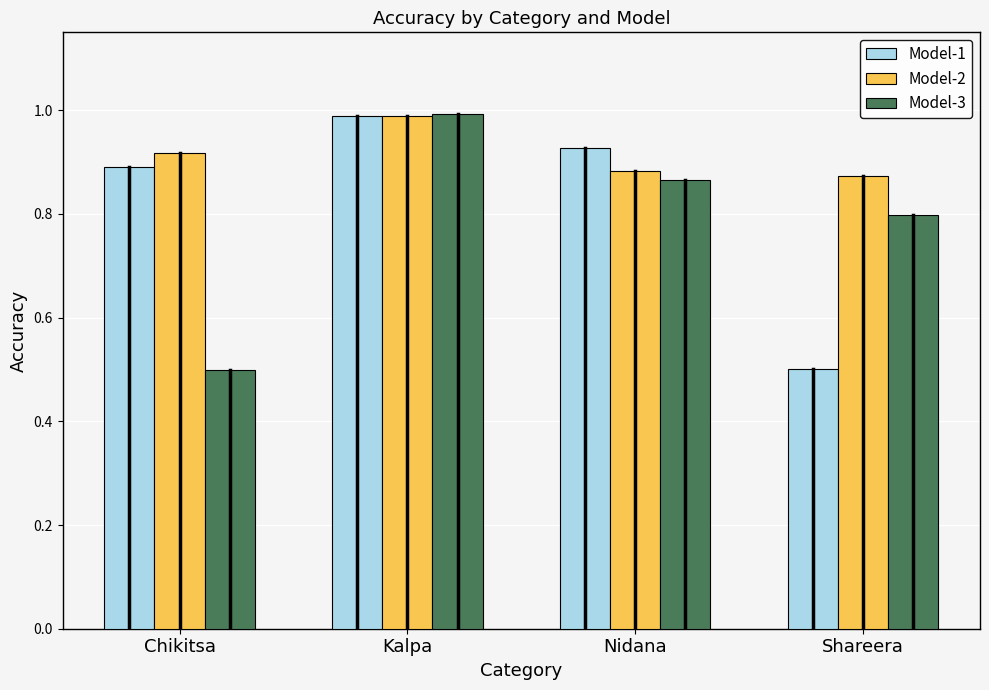

What position from the right is Shareera?

1